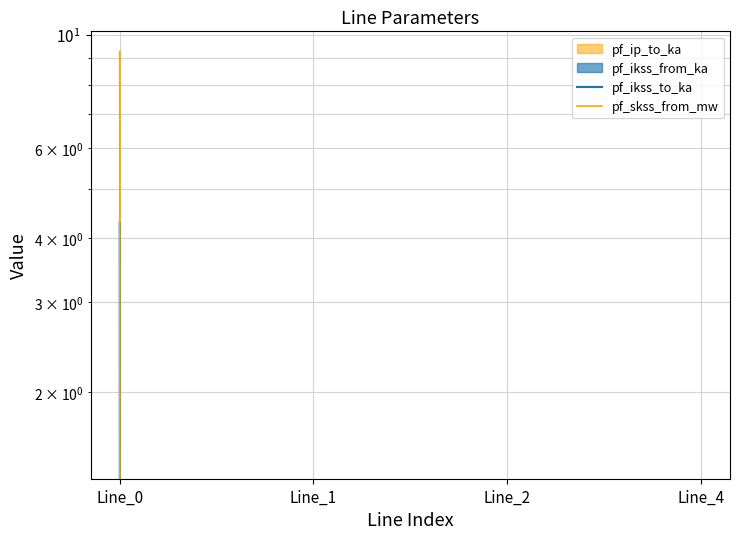

At Line_4, list the series in order from smallest to largest.

pf_ikss_to_ka, pf_skss_from_mw